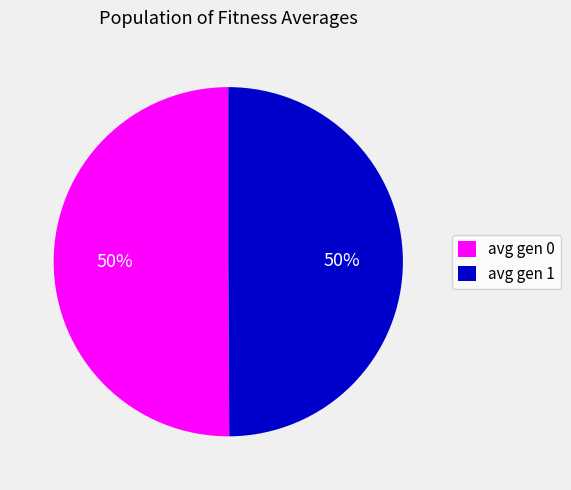

Is the sum of avg gen 1 and avg gen 0 greater than half?

Yes